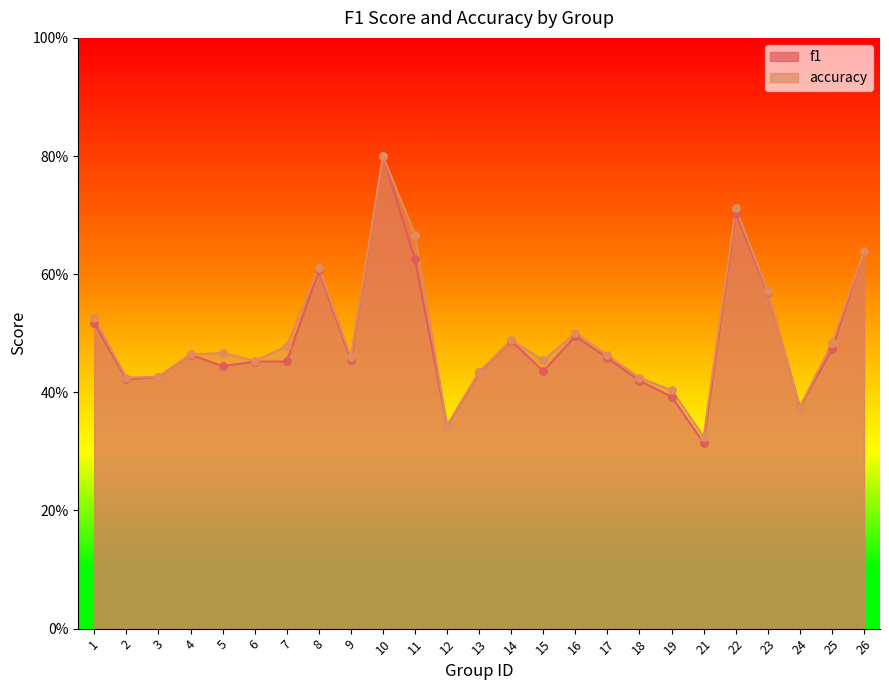

Which series has the widest spread of Y values?

f1